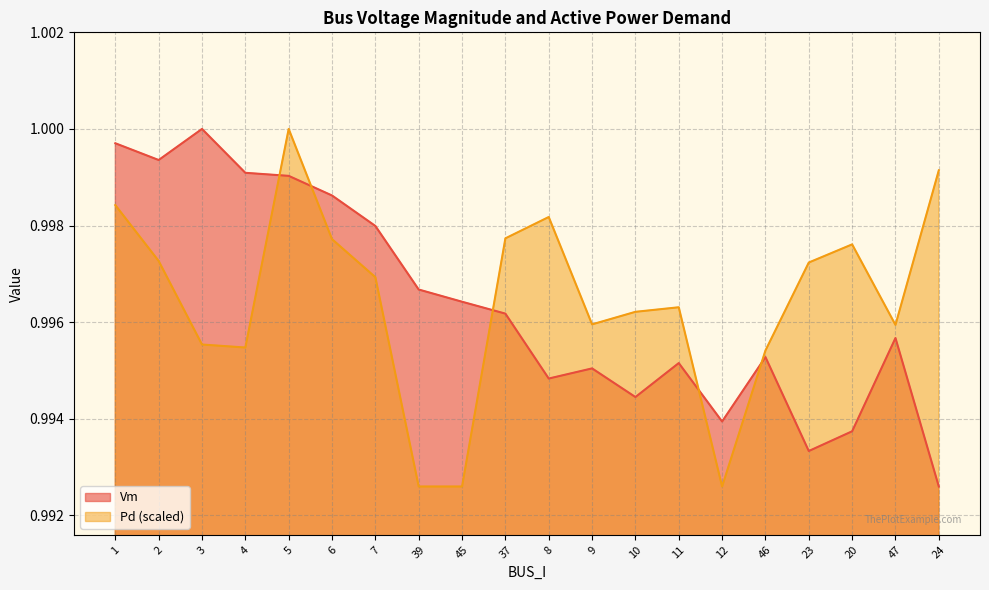

What is the minimum value shown in the chart?

1.0